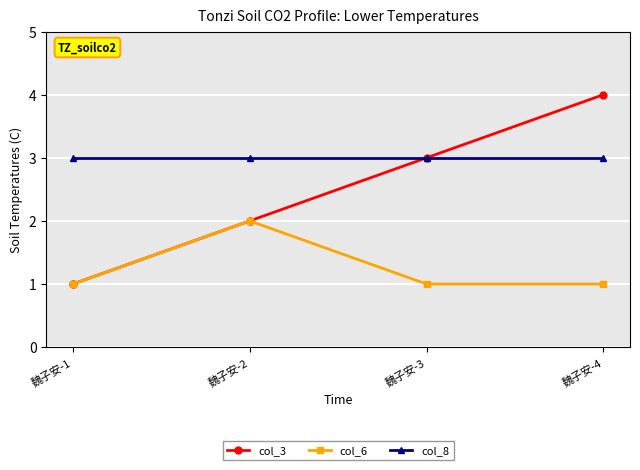

Is the value of col_6 at 魏子安-1 greater than the value of col_3 at 魏子安-4?

No